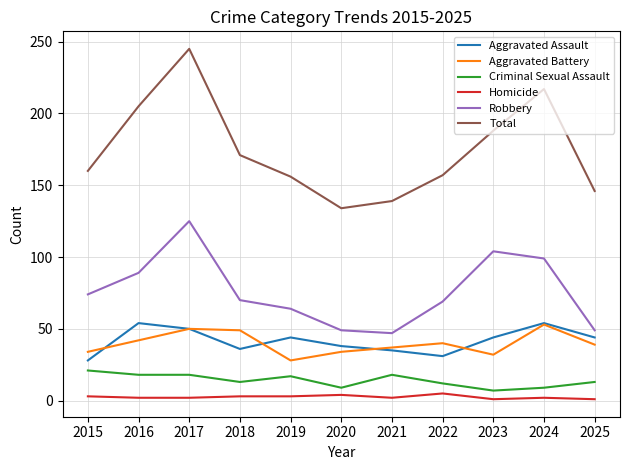

True or false: Aggravated Battery has more than 1 points higher than both neighbors.

True